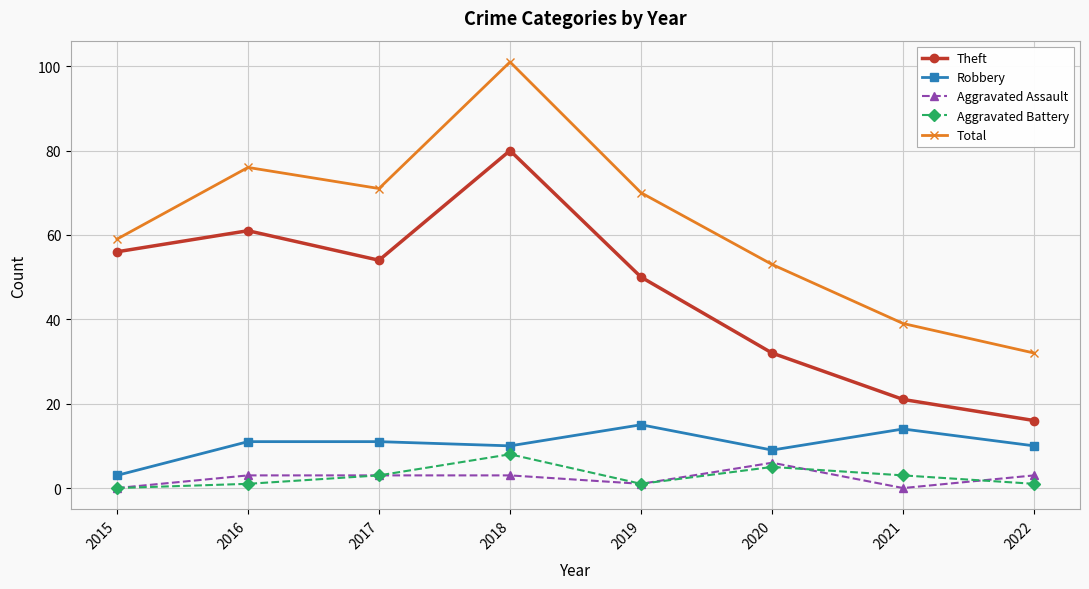

What is the average value of the Aggravated Assault series?

2